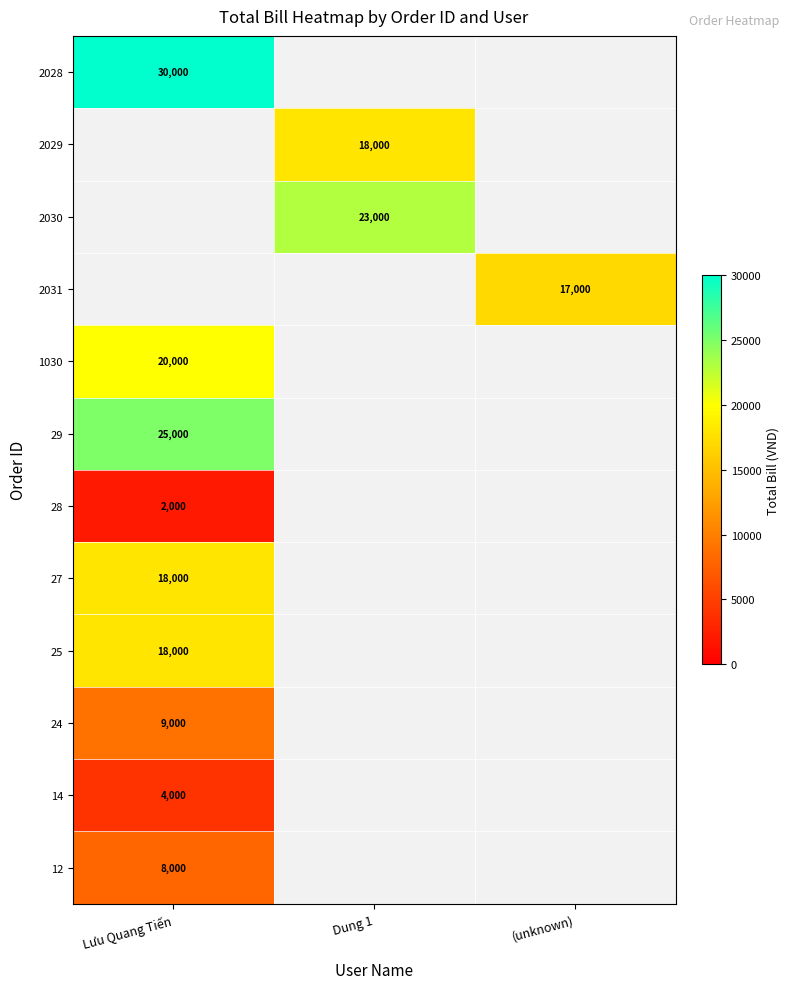

True or false: 14 has a value of 4000 at Lưu Quang Tiến.

True